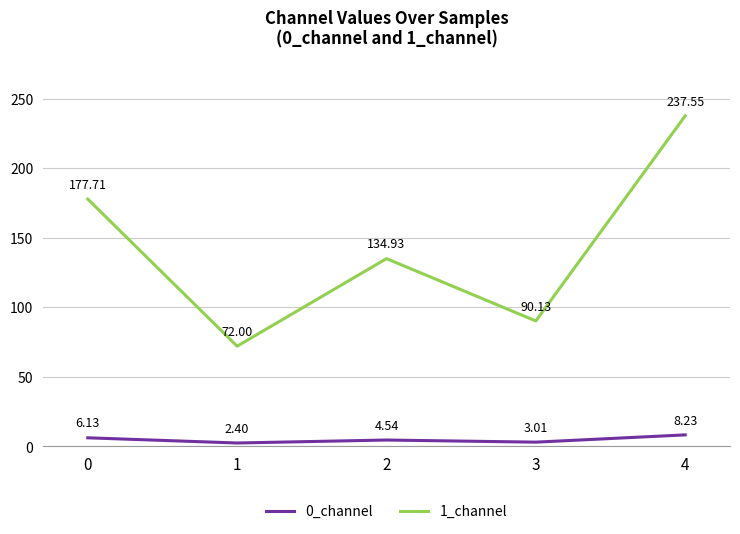

What is the total value across all series at 2?

139.5